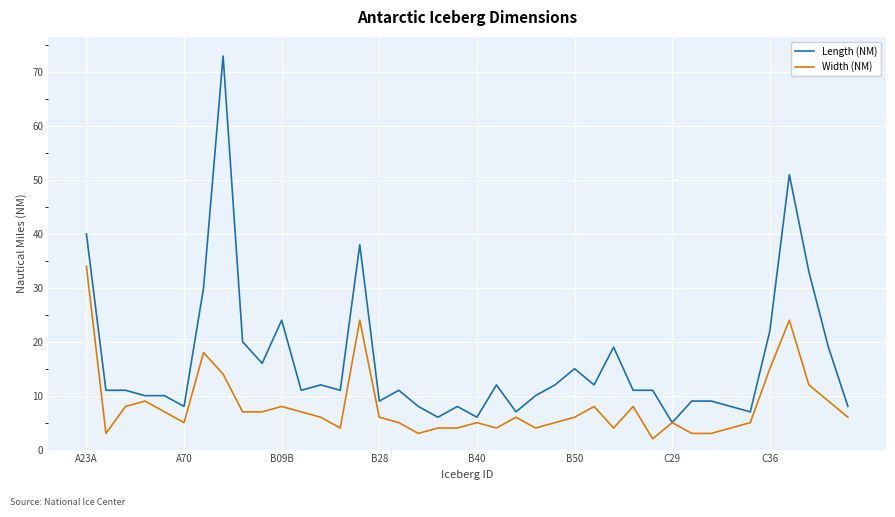

List the series in order of their overall mean, highest first.

Length (NM), Width (NM)